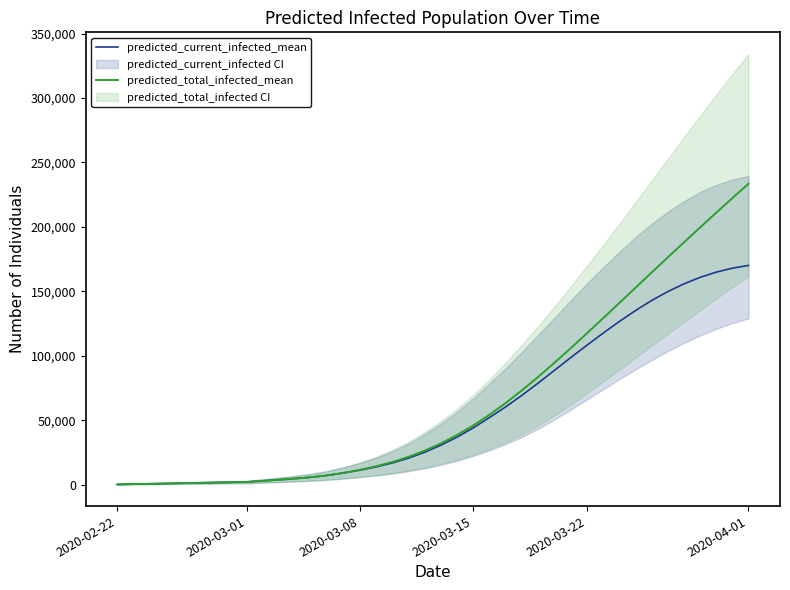

The value of predicted_total_infected_mean at 9 is 4816. True or false?

False